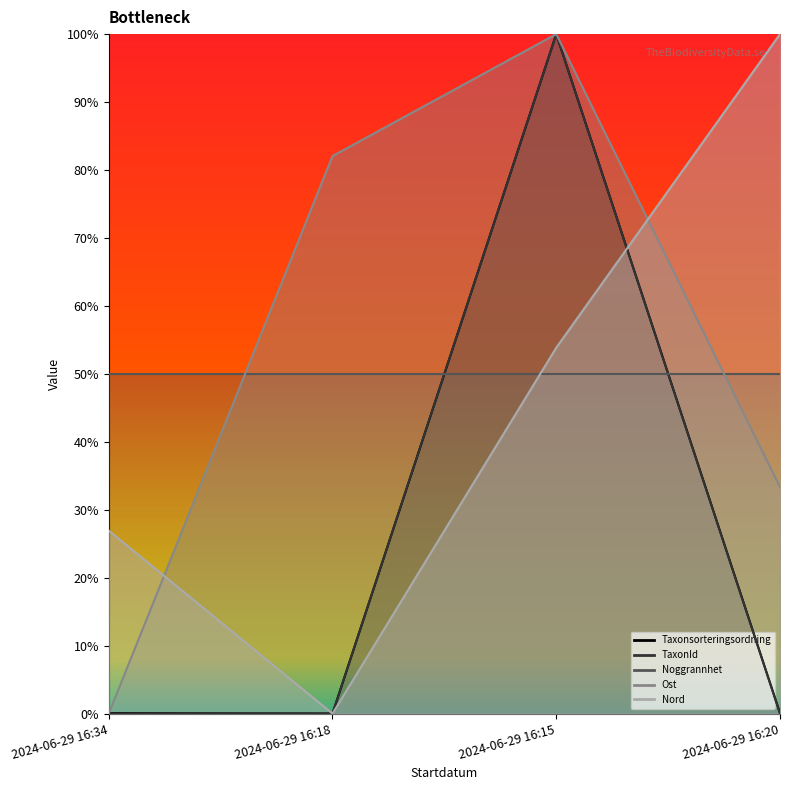

Rank the categories by Ost value from highest to lowest.

2024-06-29 16:15, 2024-06-29 16:18, 2024-06-29 16:20, 2024-06-29 16:34